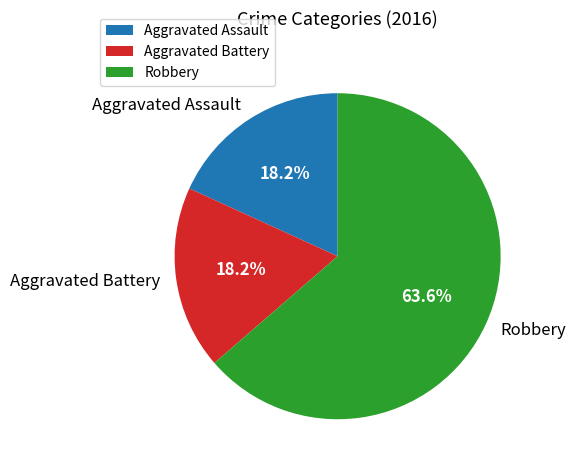

How many slices are in this pie chart?

3